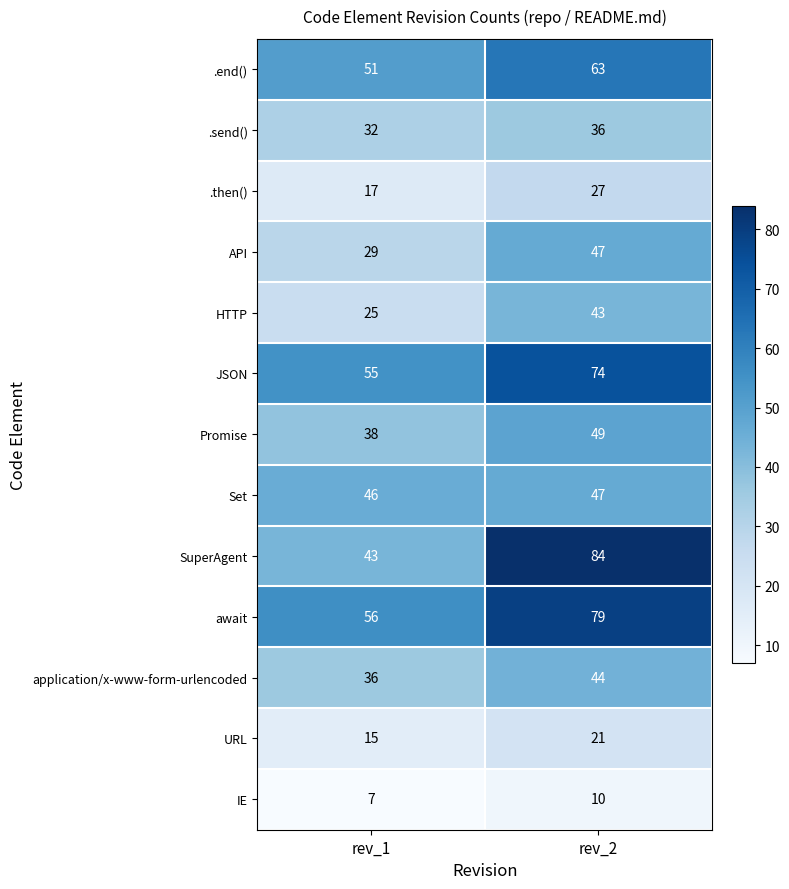

What is the total value across all series at rev_2?

624